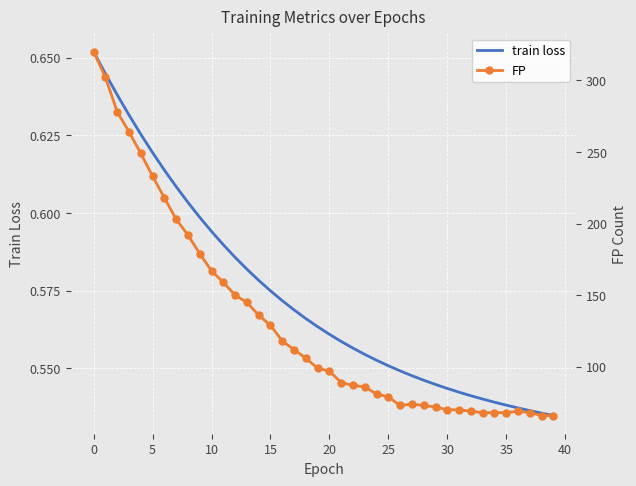

Reading right to left, list all the values displayed in this chart.

train loss: 0.5	0.5	0.5	0.5	0.5	0.5	0.5	0.5	0.5	0.5	0.5	0.5	0.5	0.5	0.6	0.6	0.6	0.6	0.6	0.6	0.6	0.6	0.6	0.6	0.6	0.6	0.6	0.6	0.6	0.6	0.6	0.6	0.6	0.6	0.6	0.6	0.6	0.6	0.6	0.7
FP: 66.0	66.0	68.0	69.0	68.0	68.0	68.0	69.0	70.0	70.0	72.0	73.0	74.0	73.0	79.0	81.0	86.0	87.0	89.0	97.0	99.0	106.0	112.0	118.0	129.0	136.0	145.0	150.0	159.0	167.0	179.0	192.0	203.0	218.0	233.0	249.0	264.0	278.0	302.0	320.0